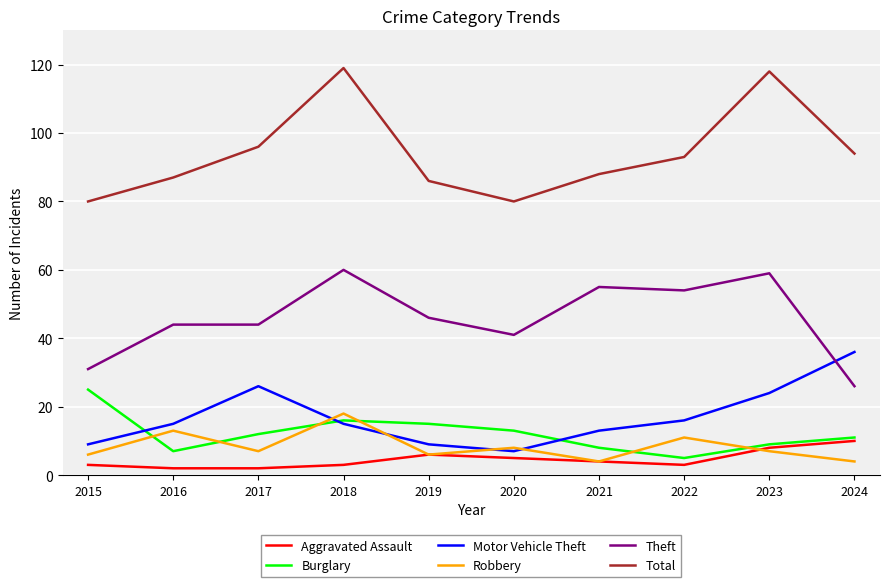

Which series changed the most between 2020 and 2023?

Total